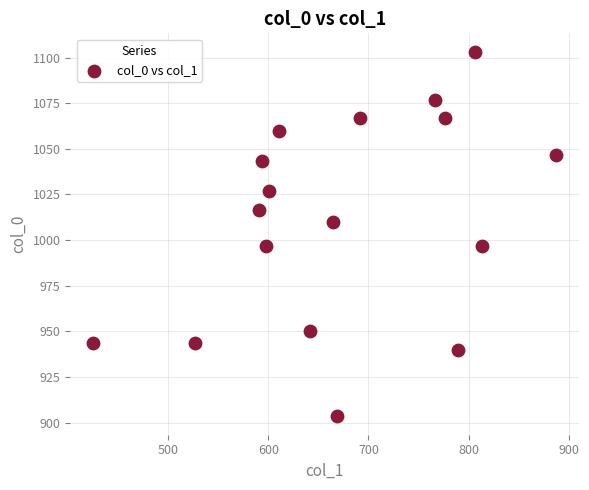

What is the range of Y values (max minus min)?

200.0